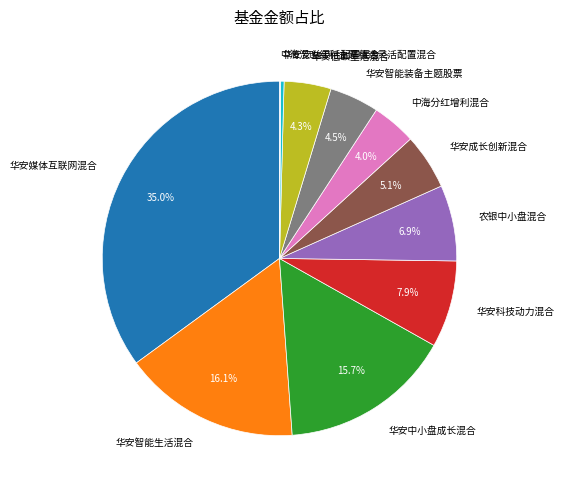

Does any single category account for the majority?

No